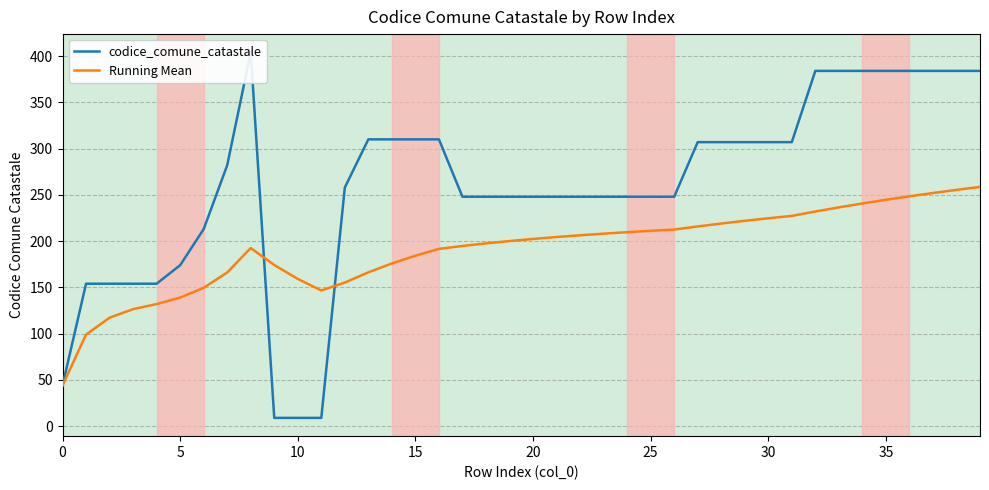

What is the spread (max minus min) of values at 17?

53.2